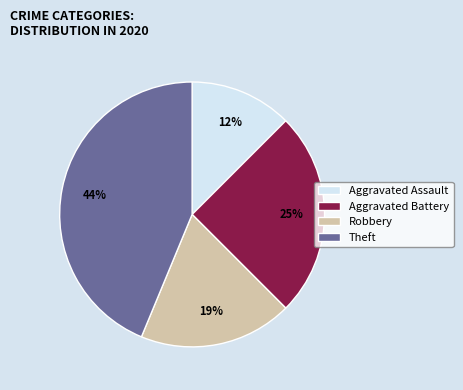

Is Aggravated Assault the majority of the pie?

No